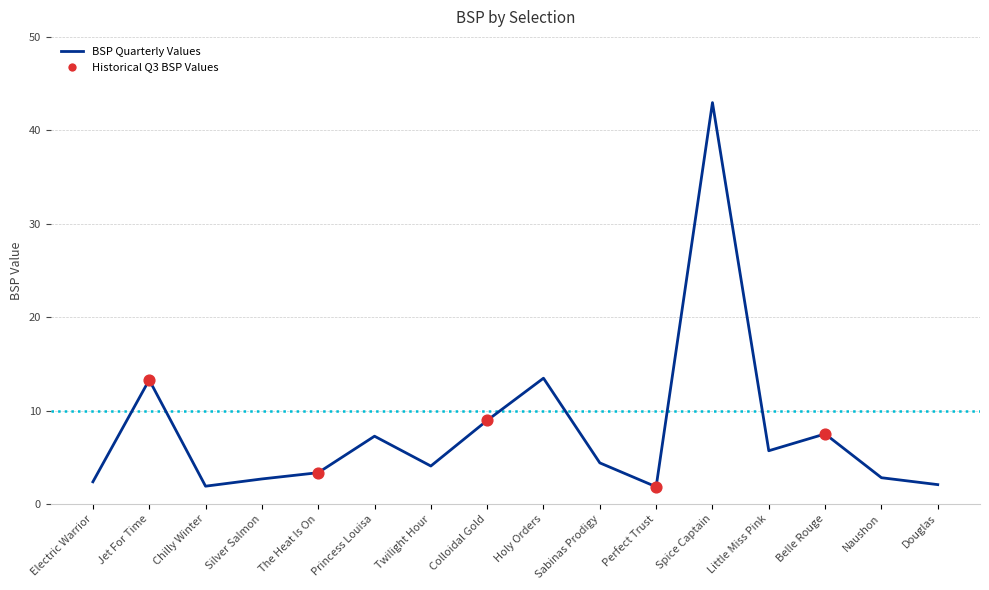

What is the change in value from The Heat Is On to Naushon?

-0.5